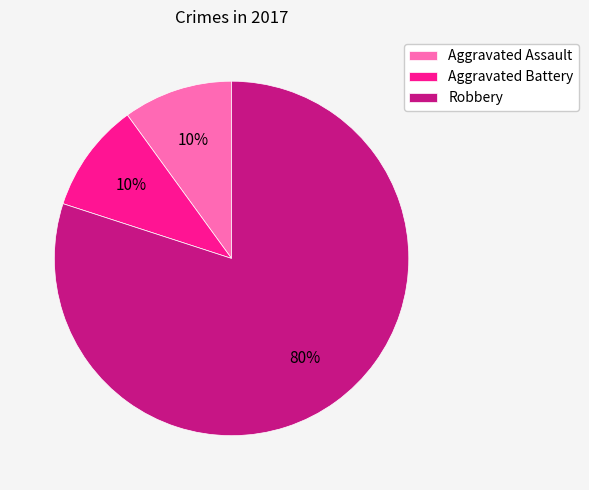

The Aggravated Assault slice represents 1% of the pie. True or false?

False